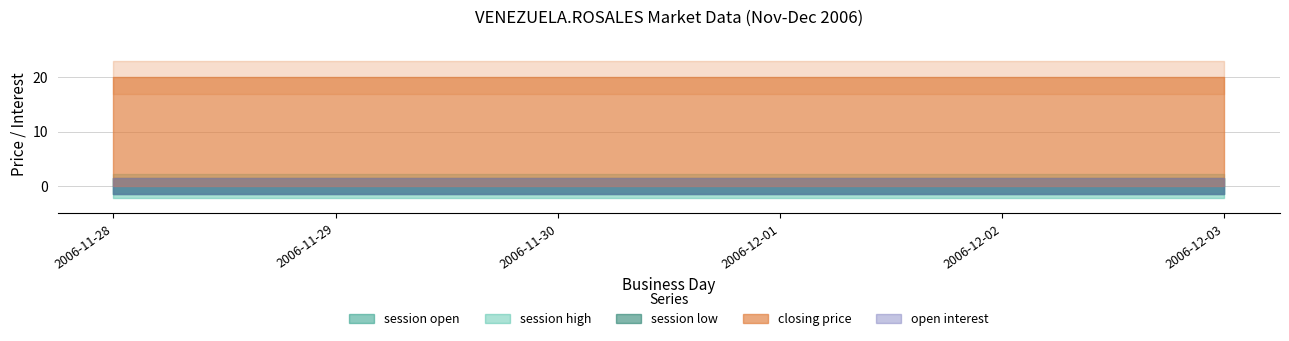

Count the number of data series in this chart.

5